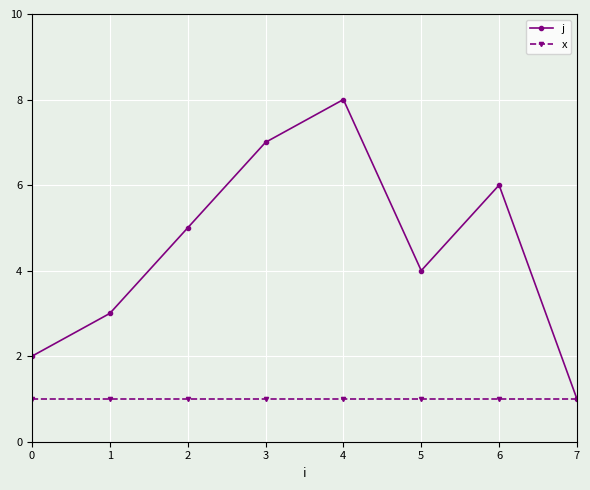

At which category does j reach its first local valley?

5